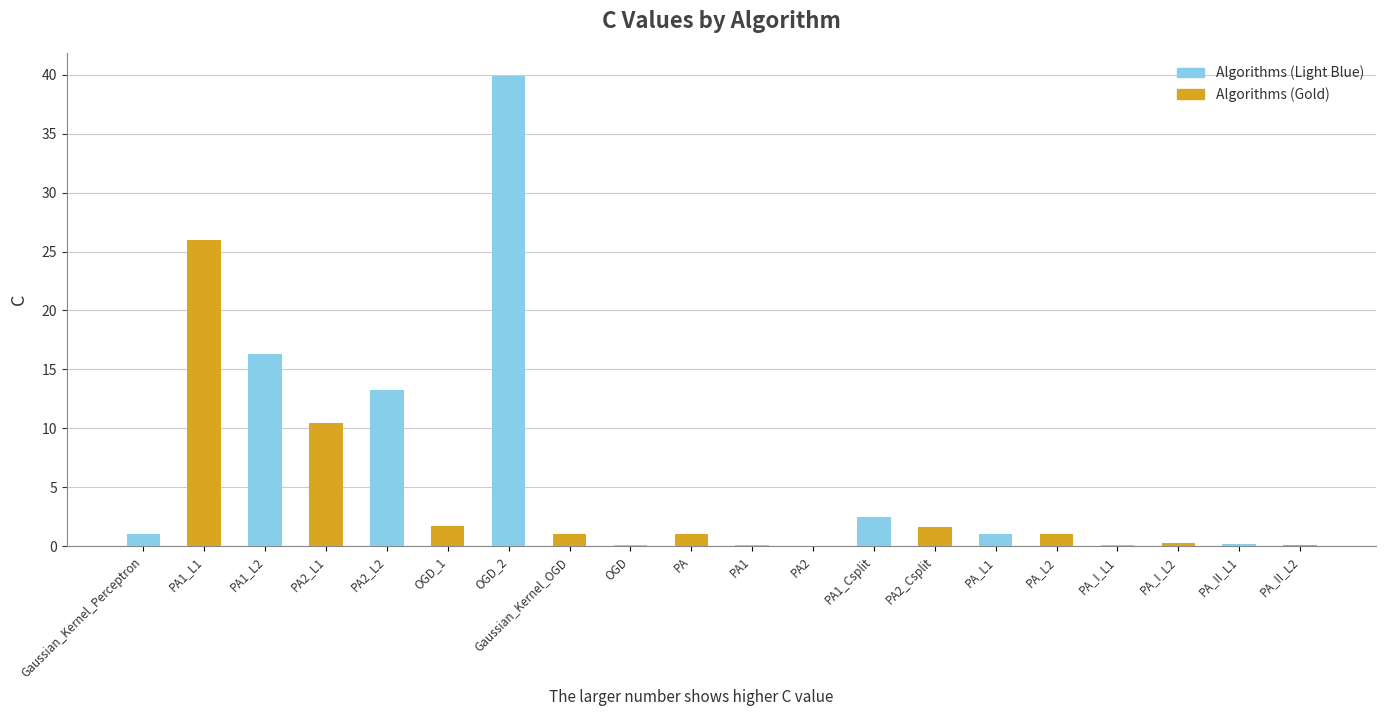

Which has a higher value, PA1_L2 or OGD_1?

PA1_L2